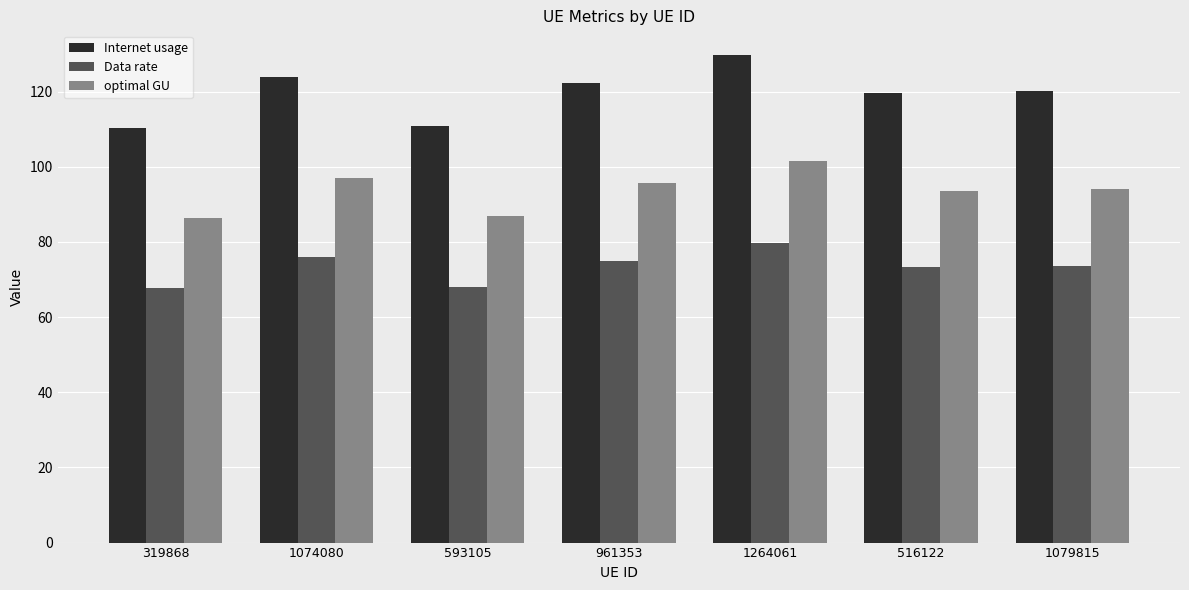

Does the chart contain any negative values?

No